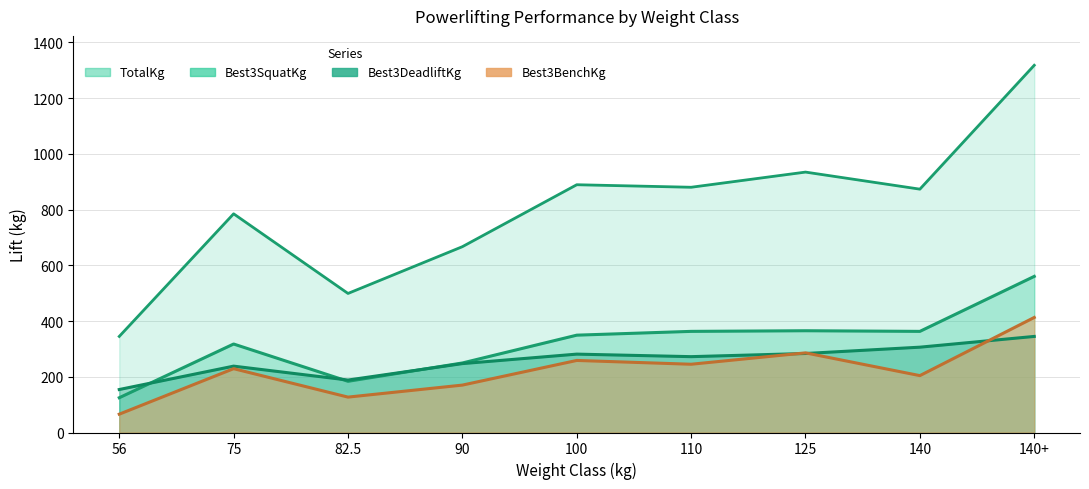

What is the difference between the highest and lowest values at 140?

669.0